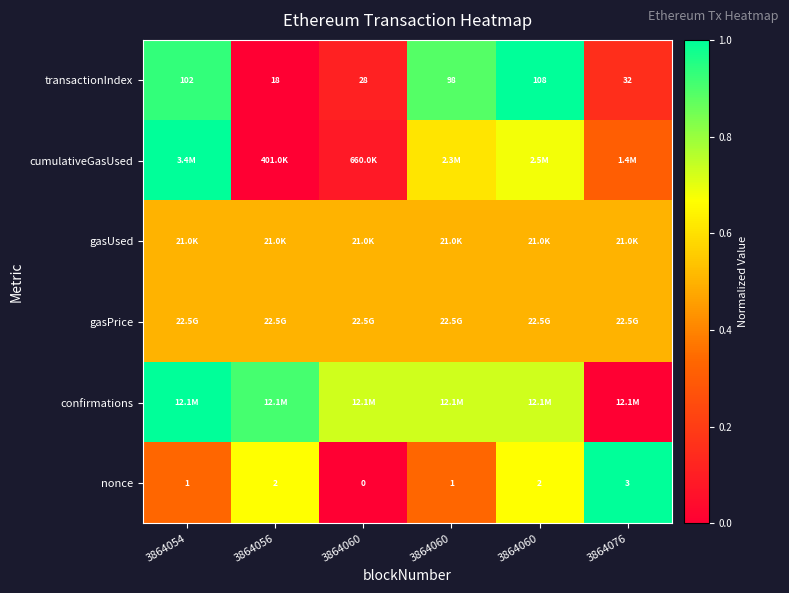

How many data points does each series have?

6